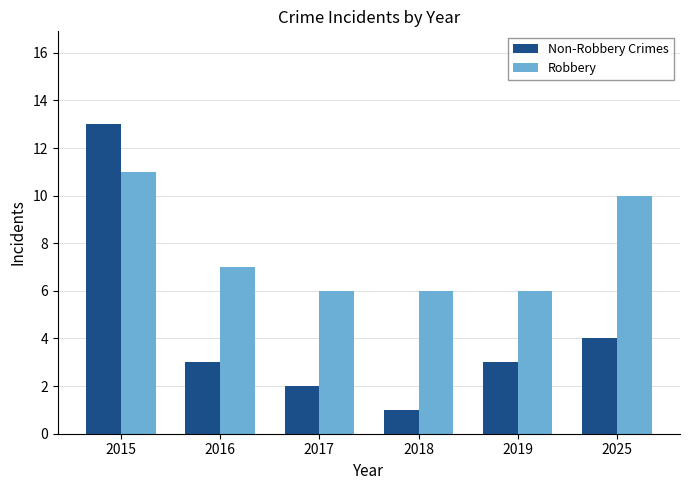

What is the total value across all series at 2019?

9